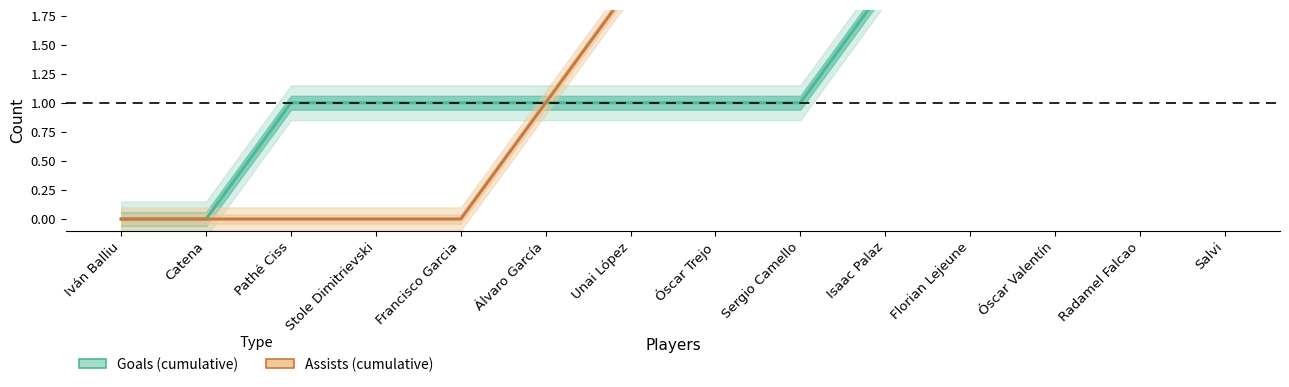

The Assists (cumulative) series shows 1 at Óscar Trejo. True or false?

False